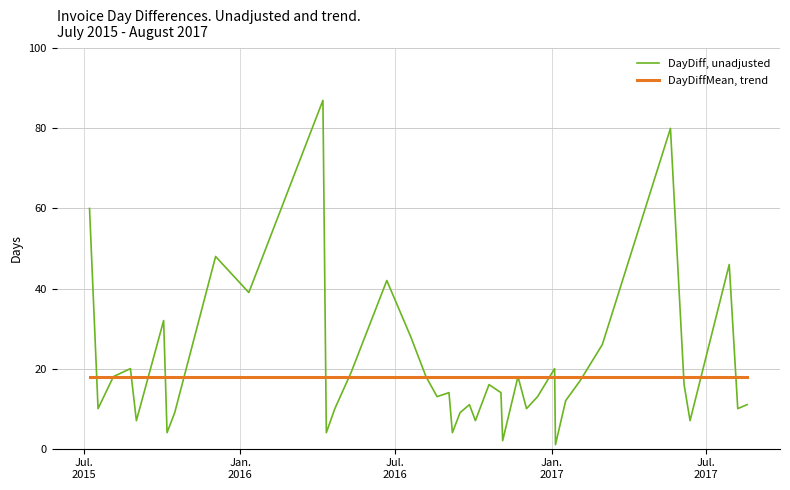

Rank the series by their maximum value, from lowest to highest.

DayDiffMean, trend, DayDiff, unadjusted